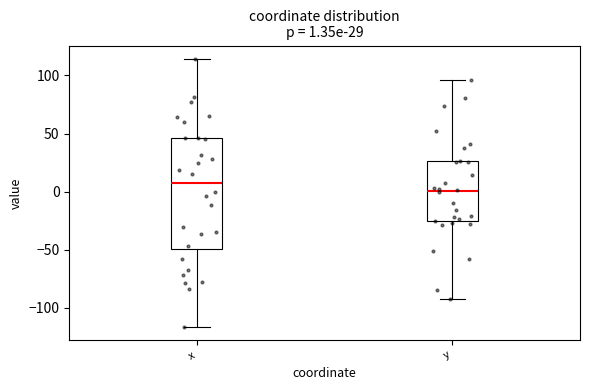

Comparing the boxes themselves (not the whiskers), which one is the tallest?

x